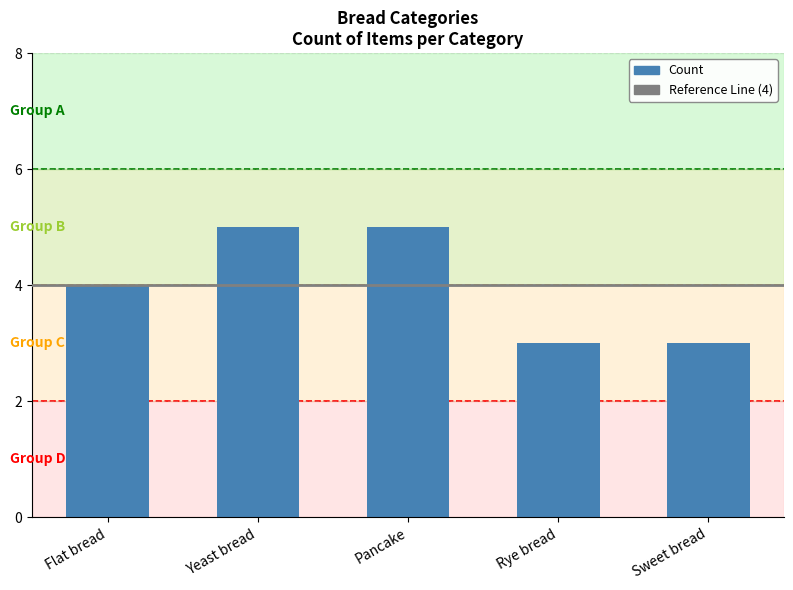

Count the number of data series in this chart.

1